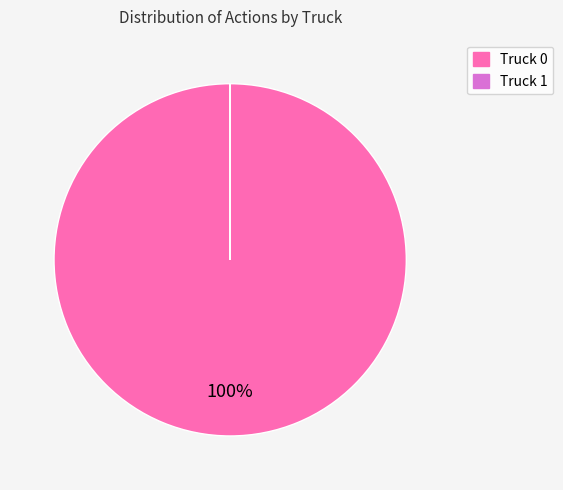

What is the largest slice in the pie chart?

Truck 0